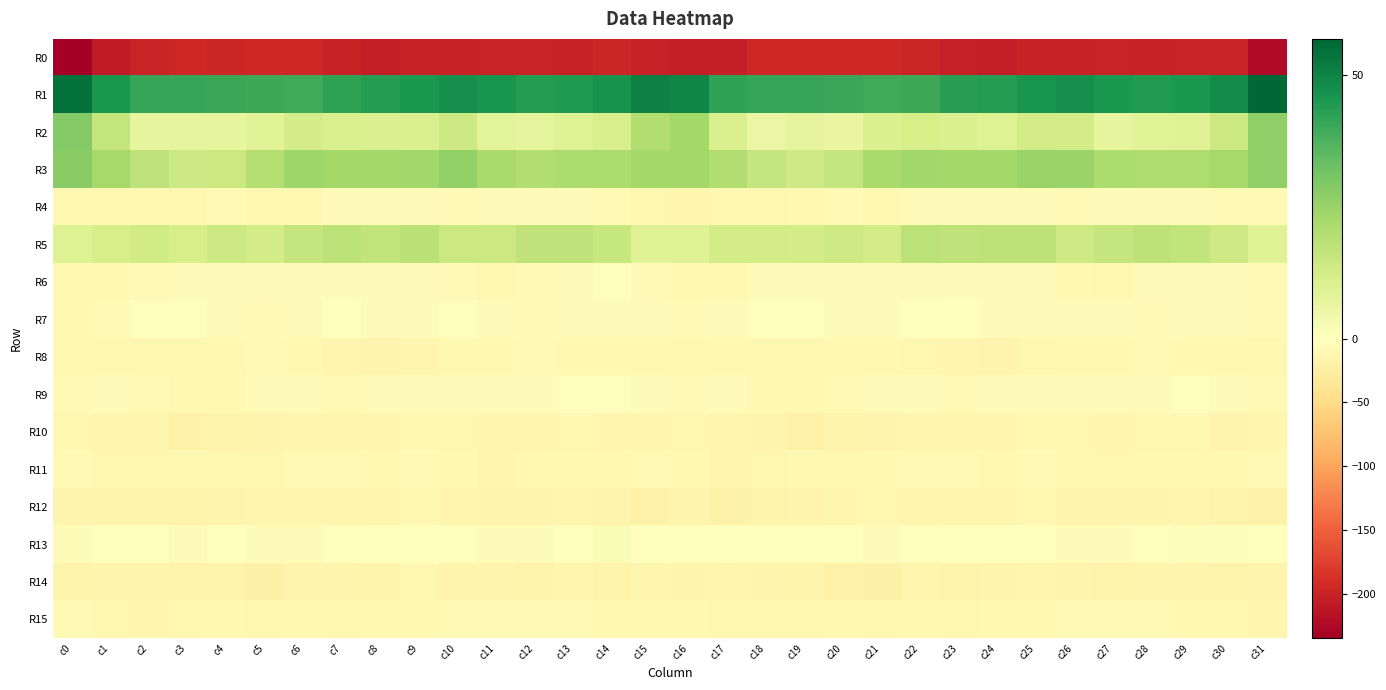

Reading right to left, transcribe all the data shown in this chart.

R0: c31=-222.0	c30=-198.9	c29=-199.0	c28=-200.2	c27=-198.6	c26=-200.2	c25=-200.0	c24=-203.6	c23=-202.5	c22=-197.0	c21=-195.6	c20=-196.0	c19=-195.7	c18=-195.9	c17=-204.6	c16=-204.2	c15=-201.0	c14=-197.8	c13=-200.2	c12=-199.2	c11=-199.2	c10=-200.3	c9=-200.9	c8=-204.5	c7=-200.4	c6=-195.5	c5=-195.9	c4=-196.1	c3=-195.3	c2=-198.3	c1=-207.1	c0=-234.5
R1: c31=56.9	c30=48.4	c29=44.9	c28=44.2	c27=44.9	c26=47.1	c25=46.2	c24=43.8	c23=43.3	c22=40.2	c21=39.8	c20=40.6	c19=41.3	c18=41.0	c17=41.9	c16=49.4	c15=50.6	c14=46.4	c13=44.7	c12=43.9	c11=45.8	c10=47.2	c9=45.2	c8=43.7	c7=42.3	c6=39.6	c5=40.3	c4=40.7	c3=41.2	c2=40.9	c1=45.5	c0=54.6
R2: c31=26.5	c30=14.6	c29=9.2	c28=8.7	c27=6.9	c26=12.1	c25=12.6	c24=9.6	c23=10.4	c22=12.0	c21=10.6	c20=6.7	c19=7.2	c18=6.2	c17=11.0	c16=22.7	c15=20.2	c14=11.2	c13=9.4	c12=7.3	c11=8.2	c10=14.0	c9=11.0	c8=9.8	c7=10.8	c6=12.4	c5=8.5	c4=6.8	c3=6.7	c2=6.9	c1=16.2	c0=28.8
R3: c31=26.2	c30=22.4	c29=20.7	c28=20.5	c27=20.9	c26=24.6	c25=24.7	c24=22.7	c23=23.0	c22=23.5	c21=21.5	c20=15.9	c19=13.6	c18=15.7	c17=20.2	c16=22.9	c15=22.8	c14=21.1	c13=21.0	c12=20.2	c11=21.9	c10=25.8	c9=23.5	c8=23.0	c7=22.8	c6=23.7	c5=19.1	c4=14.4	c3=13.9	c2=17.3	c1=22.2	c0=27.8
R4: c31=-7.5	c30=-8.3	c29=-6.1	c28=-5.7	c27=-5.7	c26=-8.9	c25=-5.1	c24=-5.3	c23=-6.4	c22=-6.9	c21=-12.4	c20=-8.5	c19=-10.2	c18=-12.3	c17=-11.3	c16=-13.4	c15=-11.4	c14=-8.0	c13=-5.5	c12=-5.4	c11=-7.2	c10=-8.1	c9=-4.3	c8=-6.2	c7=-6.0	c6=-9.3	c5=-11.6	c4=-8.0	c3=-11.8	c2=-12.1	c1=-11.2	c0=-11.9
R5: c31=9.0	c30=13.5	c29=16.6	c28=17.6	c27=15.9	c26=13.7	c25=17.5	c24=17.7	c23=17.0	c22=17.8	c21=12.5	c20=13.6	c19=12.4	c18=12.8	c17=12.8	c16=9.2	c15=8.9	c14=15.1	c13=17.0	c12=17.3	c11=14.6	c10=14.4	c9=18.6	c8=16.7	c7=18.2	c6=15.6	c5=12.2	c4=14.0	c3=11.9	c2=12.9	c1=12.0	c0=9.6
R6: c31=-7.6	c30=-4.0	c29=-4.2	c28=-6.2	c27=-11.8	c26=-9.5	c25=-5.7	c24=-6.1	c23=-6.9	c22=-5.4	c21=-6.5	c20=-5.9	c19=-5.3	c18=-6.1	c17=-9.7	c16=-9.9	c15=-7.4	c14=-3.7	c13=-4.5	c12=-8.5	c11=-12.3	c10=-7.5	c9=-5.3	c8=-6.6	c7=-6.1	c6=-5.7	c5=-6.8	c4=-5.4	c3=-4.9	c2=-7.6	c1=-10.8	c0=-11.5
R7: c31=-8.2	c30=-5.2	c29=-5.9	c28=-7.9	c27=-6.5	c26=-3.8	c25=-4.6	c24=-7.2	c23=-0.9	c22=-1.9	c21=-7.2	c20=-5.9	c19=-2.3	c18=-2.5	c17=-5.5	c16=-8.0	c15=-7.2	c14=-4.6	c13=-7.0	c12=-7.8	c11=-5.4	c10=-3.6	c9=-5.6	c8=-5.9	c7=0.3	c6=-4.1	c5=-7.9	c4=-4.2	c3=-2.1	c2=-3.2	c1=-7.9	c0=-9.6
R8: c31=-11.1	c30=-10.4	c29=-10.6	c28=-9.0	c27=-9.5	c26=-9.4	c25=-12.3	c24=-14.7	c23=-14.1	c22=-11.7	c21=-9.2	c20=-9.8	c19=-11.0	c18=-11.9	c17=-10.8	c16=-9.6	c15=-10.4	c14=-10.1	c13=-10.3	c12=-8.9	c11=-9.6	c10=-9.9	c9=-13.6	c8=-14.9	c7=-13.2	c6=-10.7	c5=-8.7	c4=-10.6	c3=-11.6	c2=-11.7	c1=-11.0	c0=-11.2
R9: c31=-8.0	c30=-4.2	c29=-2.4	c28=-4.7	c27=-5.9	c26=-6.1	c25=-4.6	c24=-5.6	c23=-7.8	c22=-6.6	c21=-5.3	c20=-7.9	c19=-11.9	c18=-10.6	c17=-6.2	c16=-8.3	c15=-6.5	c14=-2.5	c13=-3.1	c12=-5.7	c11=-5.9	c10=-5.6	c9=-4.5	c8=-6.7	c7=-7.6	c6=-5.9	c5=-5.6	c4=-9.6	c3=-12.5	c2=-8.5	c1=-6.4	c0=-8.7
R10: c31=-14.1	c30=-15.6	c29=-12.8	c28=-12.7	c27=-14.2	c26=-11.8	c25=-11.2	c24=-13.2	c23=-14.2	c22=-14.2	c21=-15.7	c20=-16.7	c19=-19.2	c18=-15.7	c17=-13.9	c16=-12.1	c15=-13.8	c14=-14.2	c13=-12.0	c12=-13.8	c11=-13.5	c10=-11.2	c9=-12.0	c8=-13.6	c7=-14.4	c6=-14.4	c5=-16.0	c4=-17.8	c3=-18.7	c2=-14.3	c1=-13.5	c0=-11.7
R11: c31=-8.9	c30=-10.4	c29=-9.5	c28=-10.0	c27=-12.5	c26=-12.1	c25=-8.4	c24=-9.3	c23=-8.5	c22=-7.9	c21=-10.4	c20=-11.7	c19=-10.5	c18=-11.8	c17=-13.9	c16=-10.1	c15=-9.1	c14=-9.8	c13=-9.3	c12=-10.8	c11=-13.2	c10=-10.4	c9=-8.1	c8=-9.6	c7=-7.8	c6=-8.8	c5=-11.1	c4=-11.6	c3=-10.5	c2=-12.8	c1=-12.7	c0=-8.7
R12: c31=-20.0	c30=-17.4	c29=-13.0	c28=-14.9	c27=-15.7	c26=-14.9	c25=-12.6	c24=-13.4	c23=-14.1	c22=-13.7	c21=-12.7	c20=-14.5	c19=-15.9	c18=-17.0	c17=-18.7	c16=-16.5	c15=-19.0	c14=-14.9	c13=-13.3	c12=-15.5	c11=-16.0	c10=-13.8	c9=-12.5	c8=-13.7	c7=-14.6	c6=-13.0	c5=-13.4	c4=-14.7	c3=-16.6	c2=-17.3	c1=-17.6	c0=-15.8
R13: c31=-1.1	c30=1.1	c29=0.9	c28=-3.2	c27=-6.9	c26=-4.9	c25=-0.3	c24=-0.1	c23=-1.5	c22=-3.2	c21=-4.5	c20=-1.6	c19=-2.7	c18=-3.6	c17=-0.8	c16=-2.9	c15=-1.1	c14=1.9	c13=-0.4	c12=-5.2	c11=-6.7	c10=-3.1	c9=0.3	c8=-0.6	c7=-2.3	c6=-4.0	c5=-3.9	c4=-0.6	c3=-4.4	c2=-1.8	c1=-1.5	c0=-6.3
R14: c31=-15.5	c30=-16.9	c29=-16.1	c28=-15.2	c27=-17.1	c26=-15.3	c25=-12.8	c24=-15.6	c23=-17.1	c22=-14.4	c21=-20.2	c20=-19.2	c19=-17.7	c18=-15.8	c17=-14.0	c16=-15.8	c15=-14.3	c14=-17.6	c13=-14.5	c12=-16.8	c11=-16.1	c10=-14.8	c9=-12.6	c8=-17.8	c7=-15.2	c6=-16.3	c5=-20.8	c4=-18.1	c3=-17.4	c2=-14.7	c1=-15.1	c0=-18.0
R15: c31=-13.9	c30=-10.0	c29=-9.3	c28=-8.5	c27=-9.0	c26=-8.6	c25=-9.2	c24=-10.0	c23=-11.4	c22=-10.7	c21=-11.9	c20=-10.9	c19=-11.4	c18=-12.6	c17=-12.6	c16=-10.4	c15=-10.3	c14=-9.8	c13=-8.8	c12=-8.9	c11=-8.9	c10=-8.5	c9=-9.5	c8=-10.7	c7=-11.0	c6=-10.9	c5=-11.8	c4=-10.9	c3=-11.8	c2=-13.2	c1=-11.9	c0=-7.6